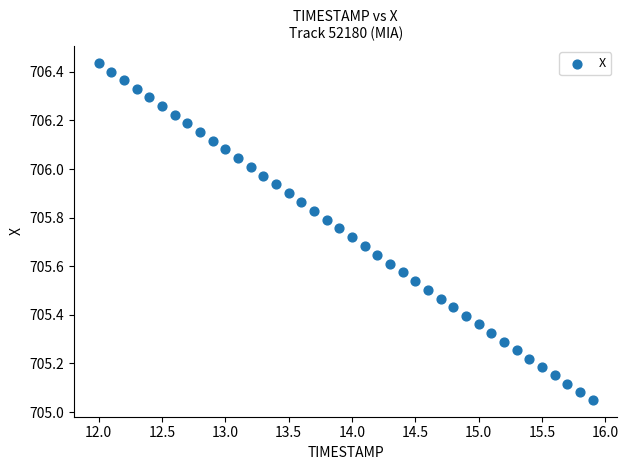

What is the range of X values (max minus min)?

3.9